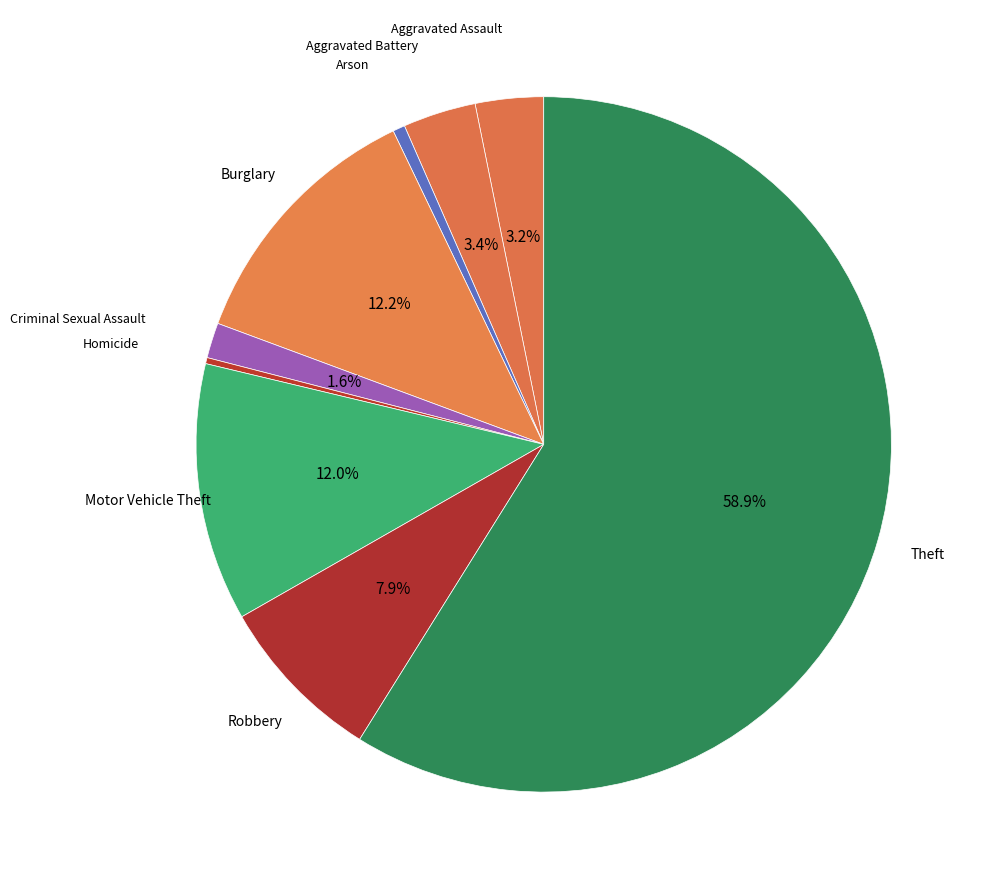

Rank the categories by value from lowest to highest.

Homicide, Arson, Criminal Sexual Assault, Aggravated Assault, Aggravated Battery, Robbery, Motor Vehicle Theft, Burglary, Theft